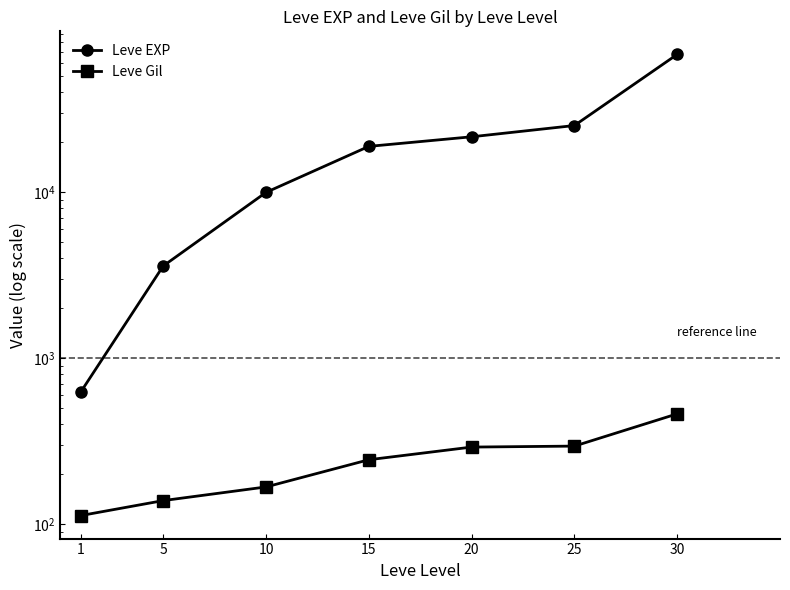

What is the total value across all series at 25?

25546